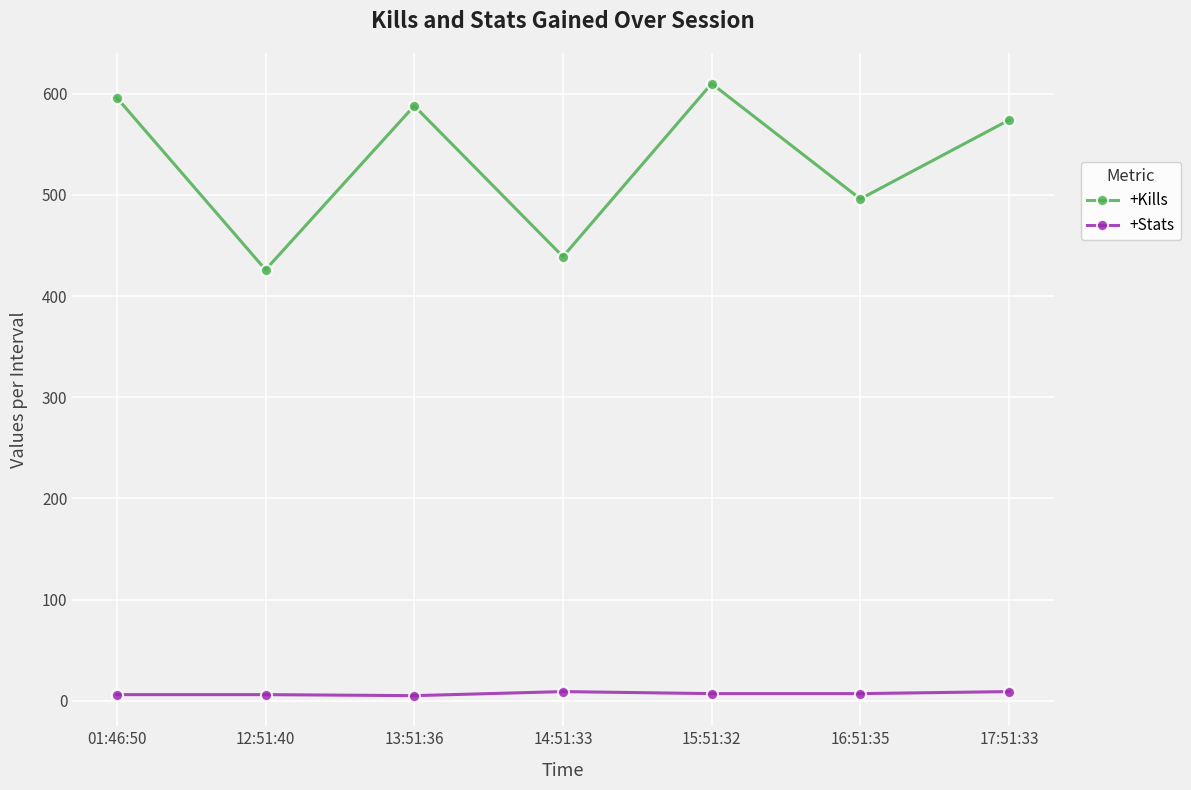

How many interior local valleys does the +Kills series have?

3